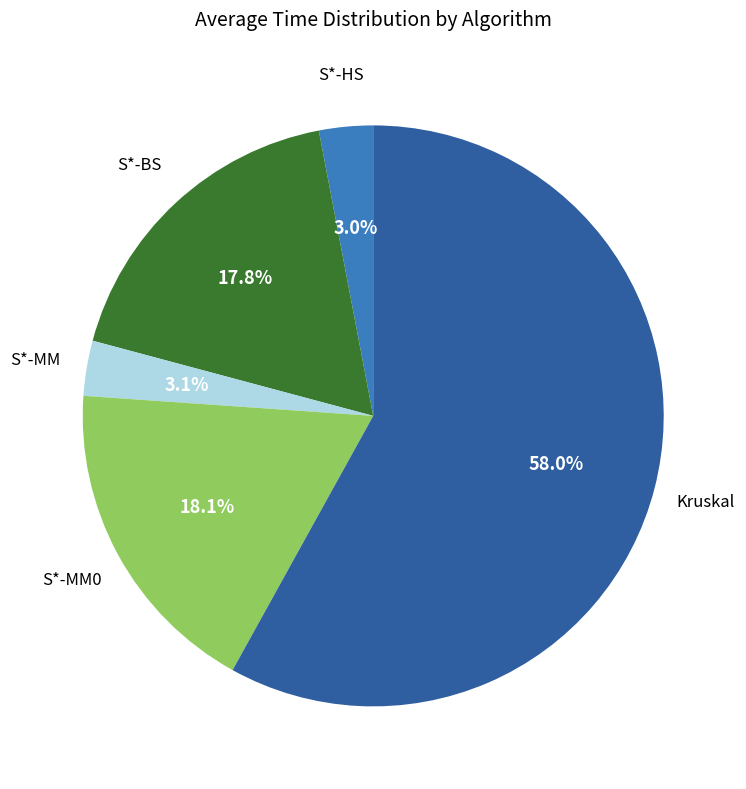

Is it true that S*-HS is 3% of the pie?

True